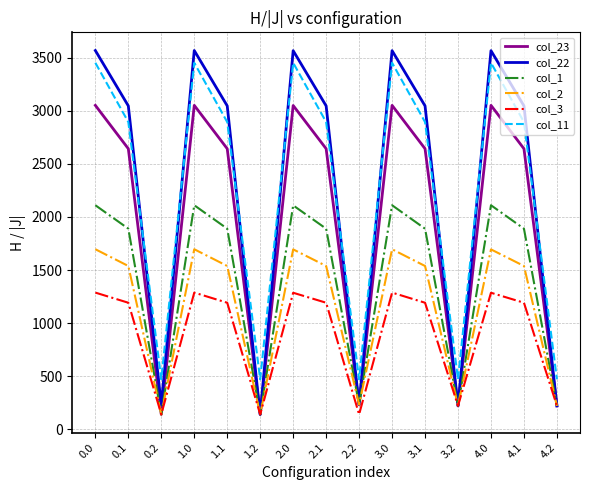

Does the chart display data point markers on the line(s)?

No